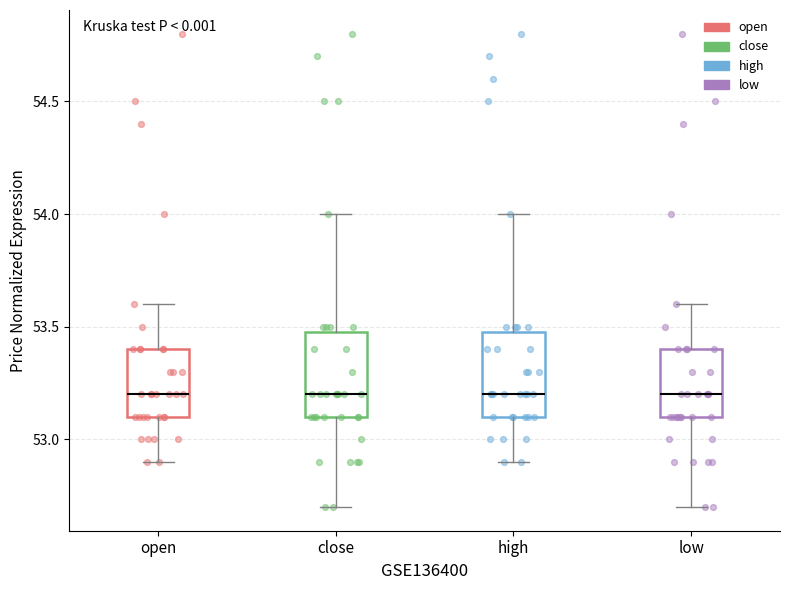

Reading left to right, transcribe this box plot: for each box, give where its median line is, the range the box spans, and where its two whiskers end, as read against the y-axis. The values are not printed on the chart, so give them approximately, as read against the axis.

open: median 53.2, box 53.1 to 53.4, whiskers 52.9 to 53.6
close: median 53.2, box 53.1 to 53.5, whiskers 52.7 to 54.0
high: median 53.2, box 53.1 to 53.5, whiskers 52.9 to 54.0
low: median 53.2, box 53.1 to 53.4, whiskers 52.7 to 53.6